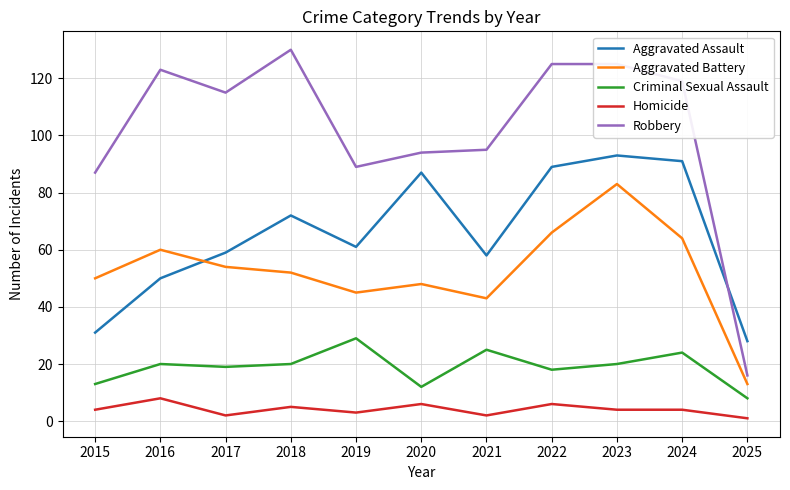

What is the total value across all series at 2023?

325